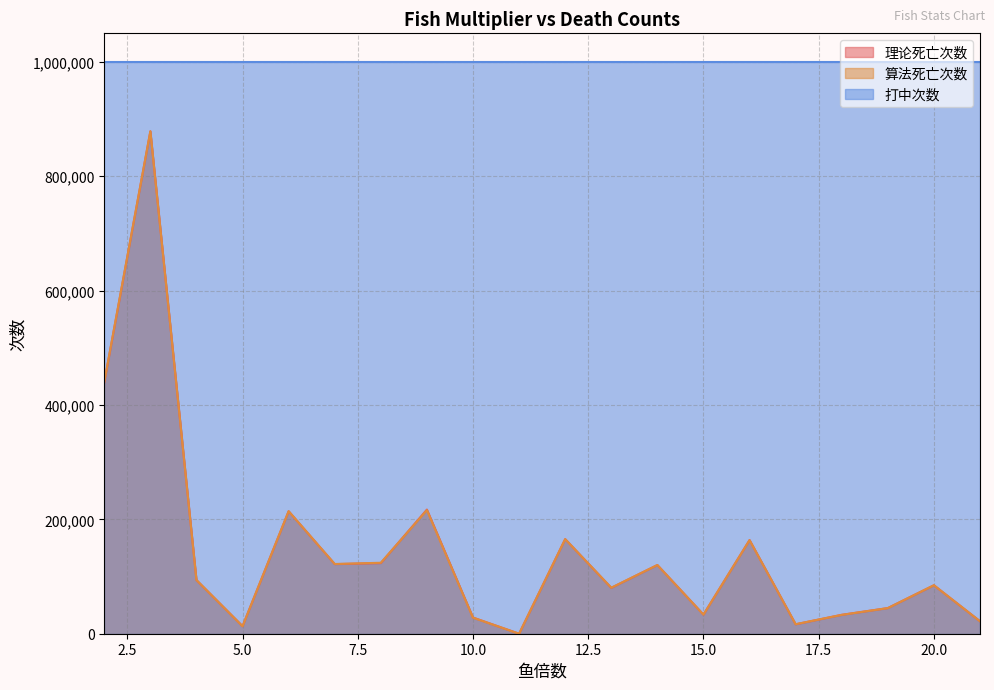

True or false: 打中次数 and 理论死亡次数 intersect in this chart.

False